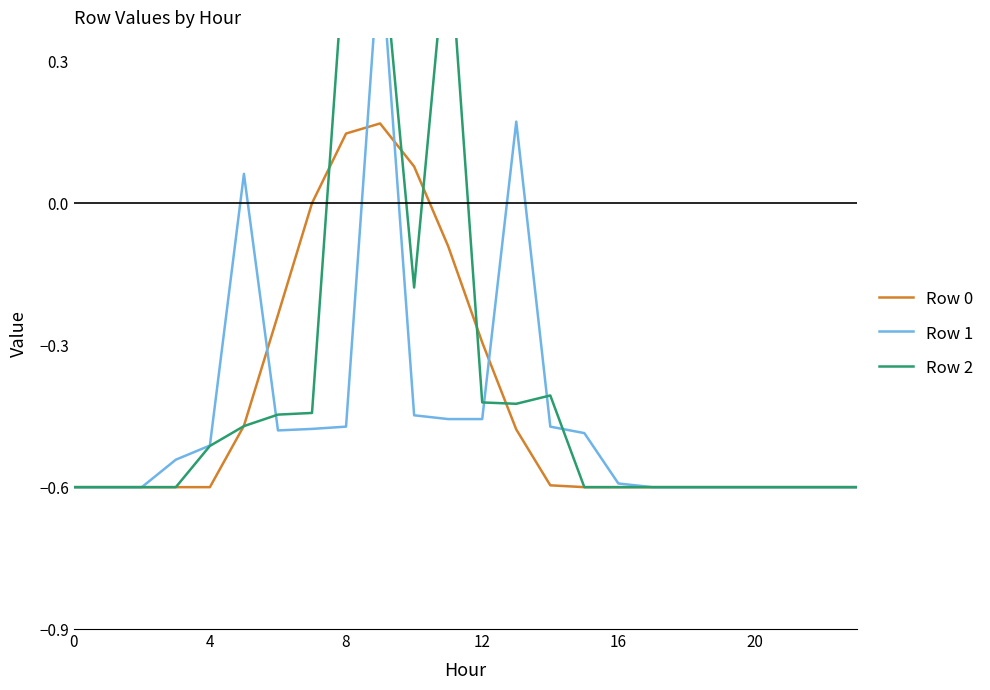

How many values in Row 0 are below zero?

20